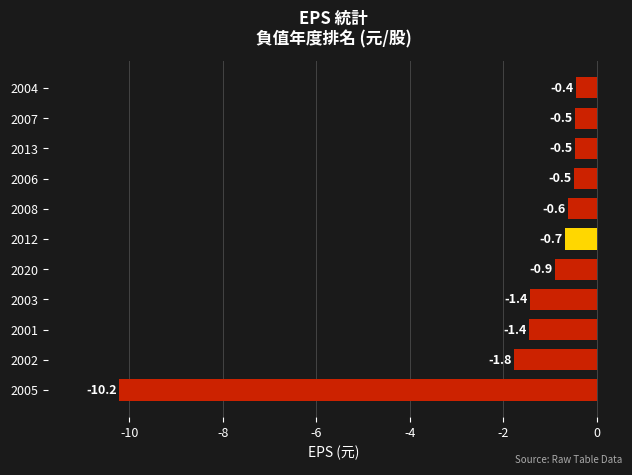

Count the number of data series in this chart.

1